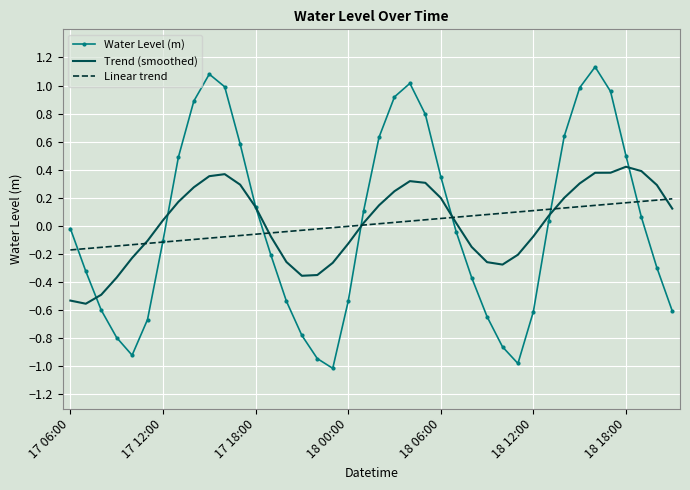

Which series has the widest spread of values?

Water Level (m)